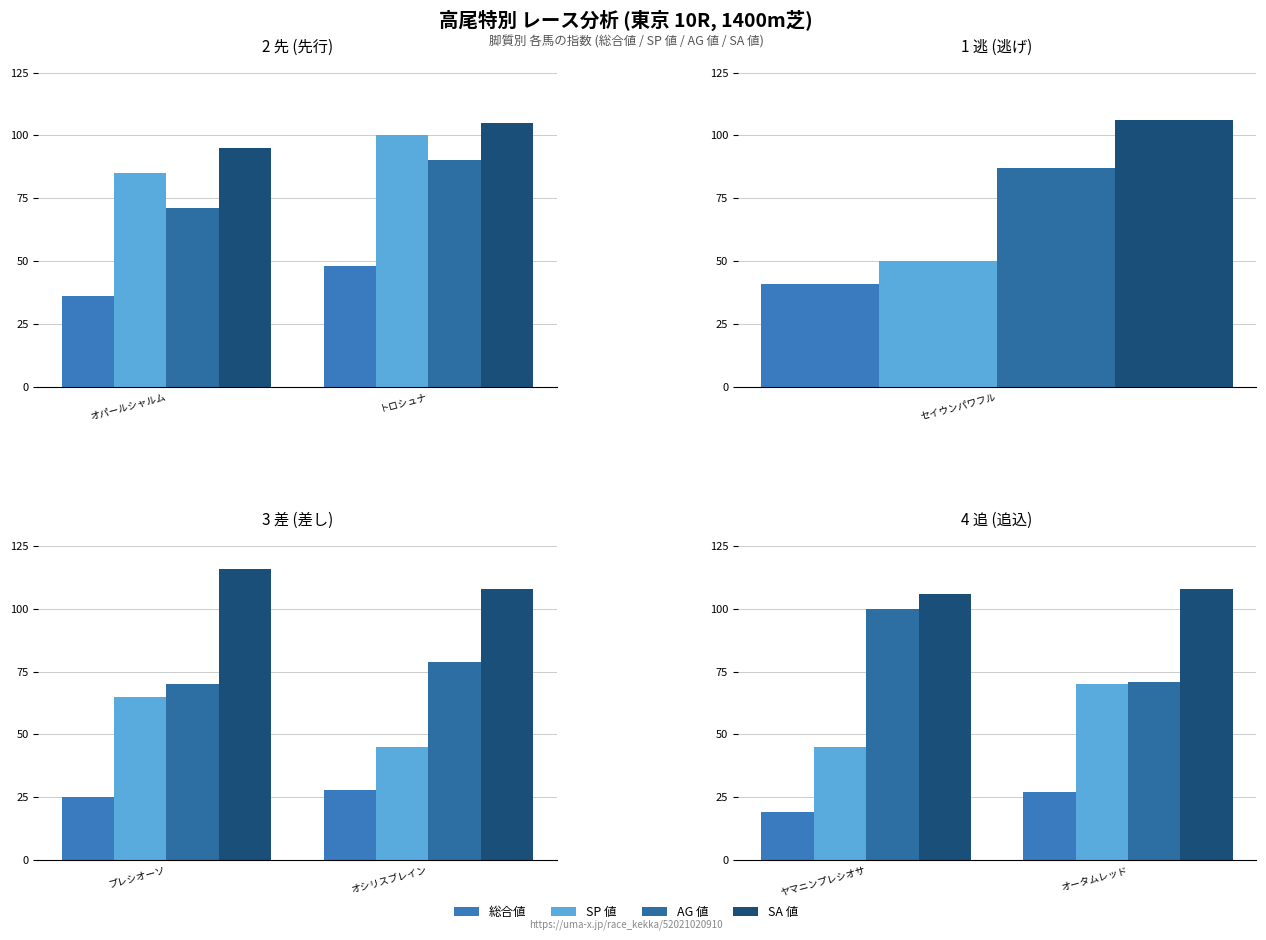

Rank the series by their maximum value, from lowest to highest.

総合値, SP 値, AG 値, SA 値